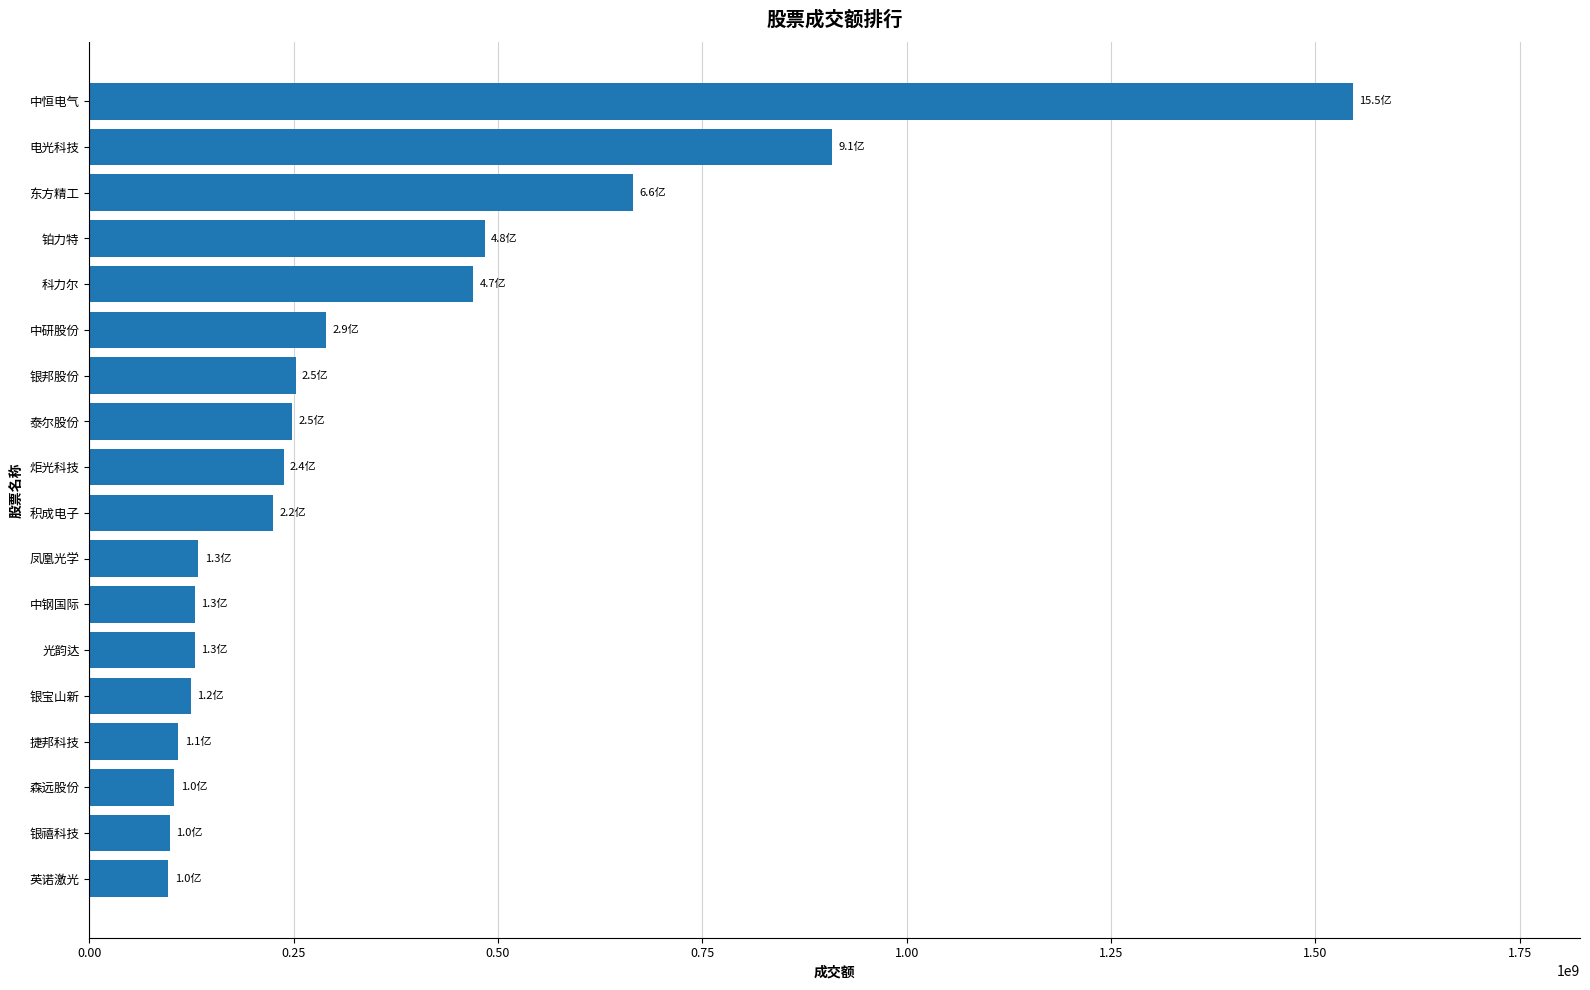

How many series are shown in this chart?

1